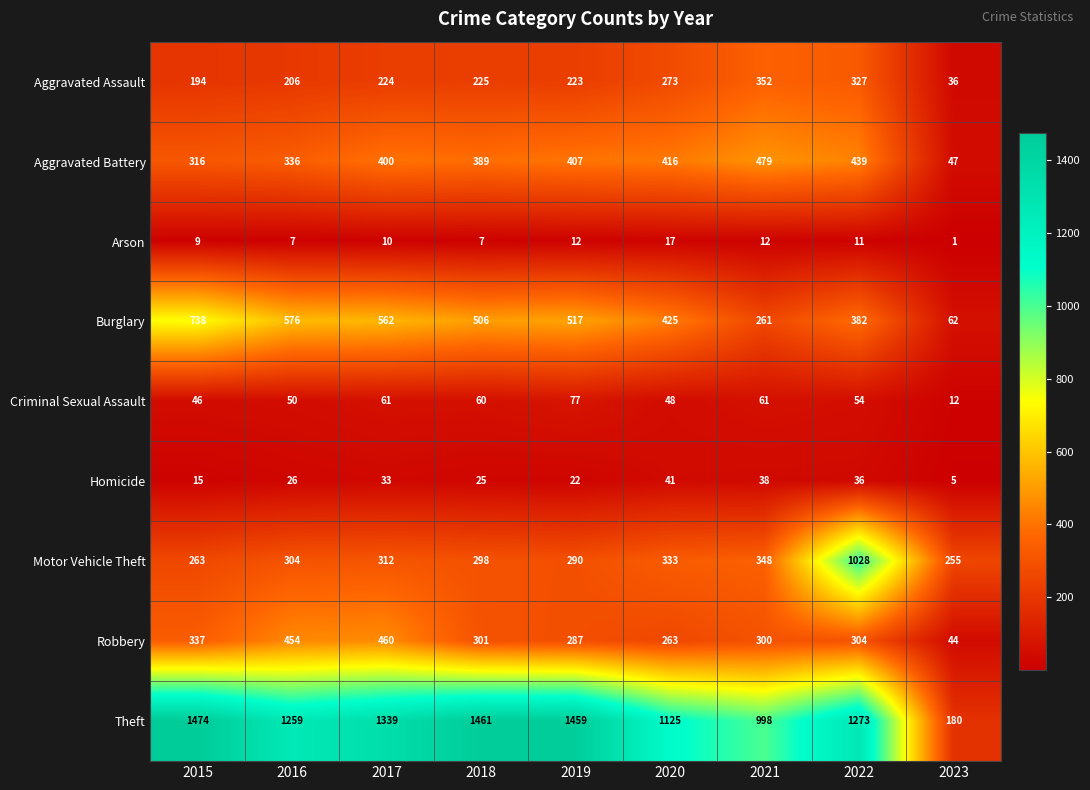

At how many categories does at least one series exceed 407?

8